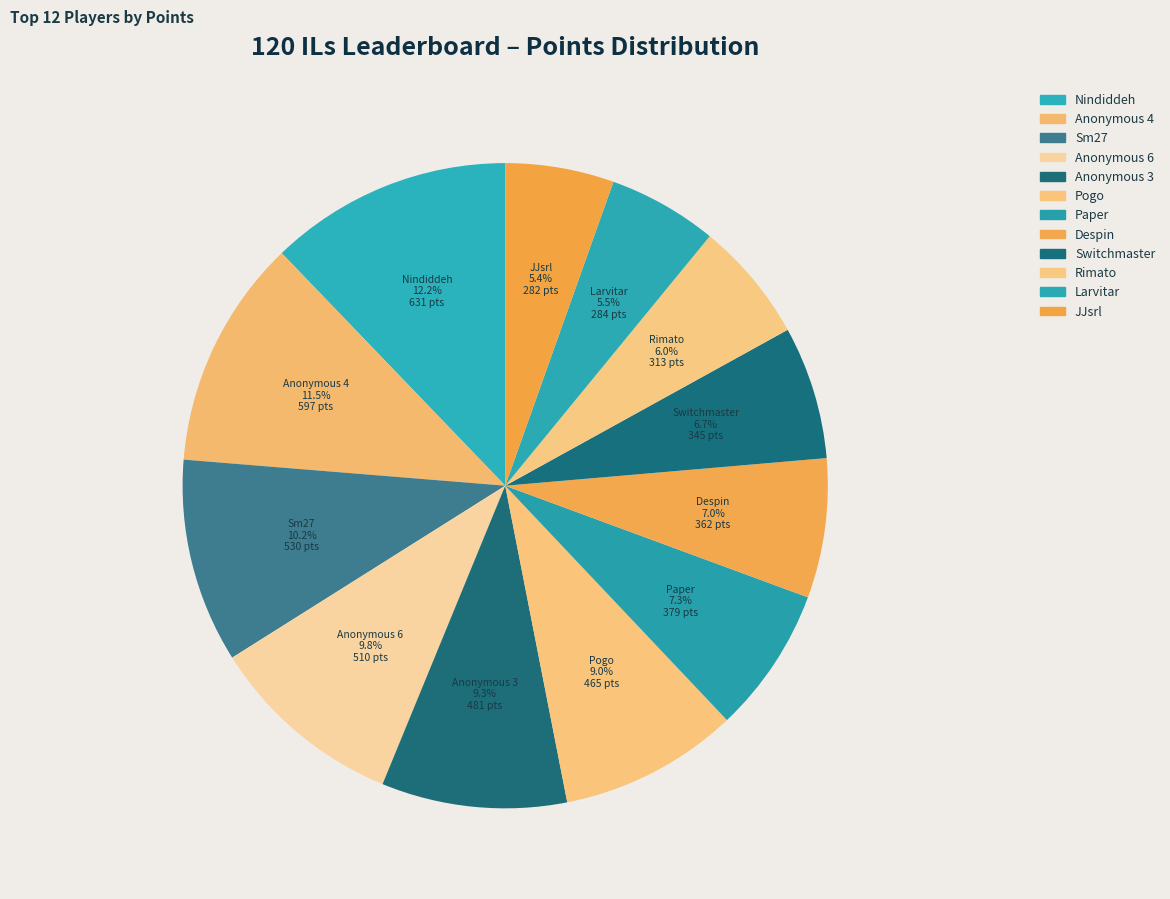

How many segments does this pie chart have?

12